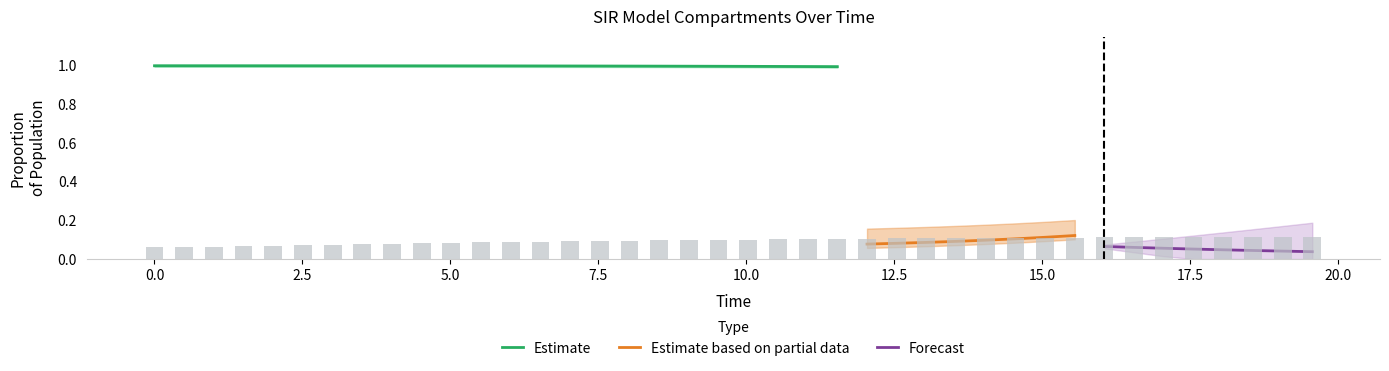

What is the lowest value of the Estimate series?

1.0